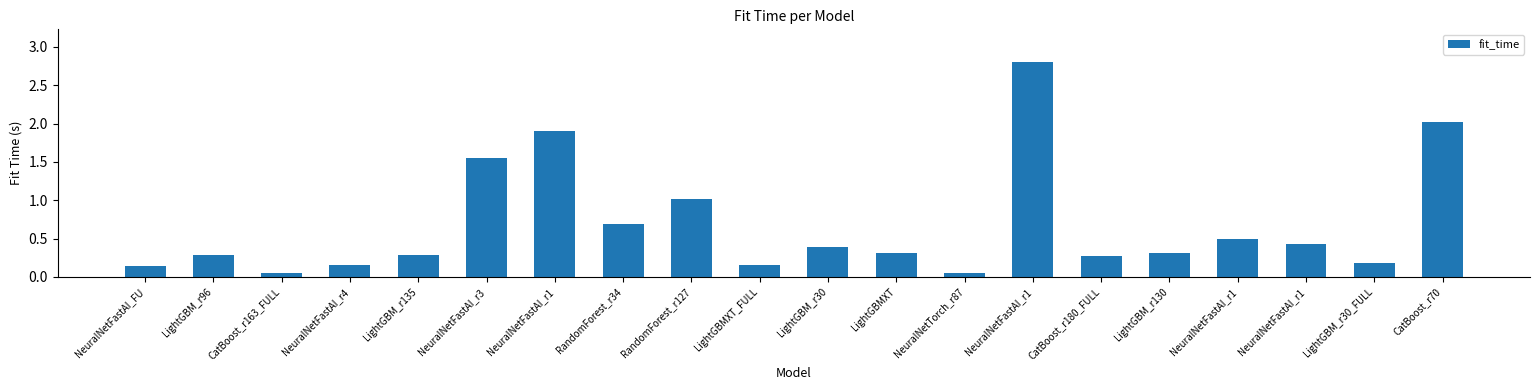

How many bars are there in total?

20